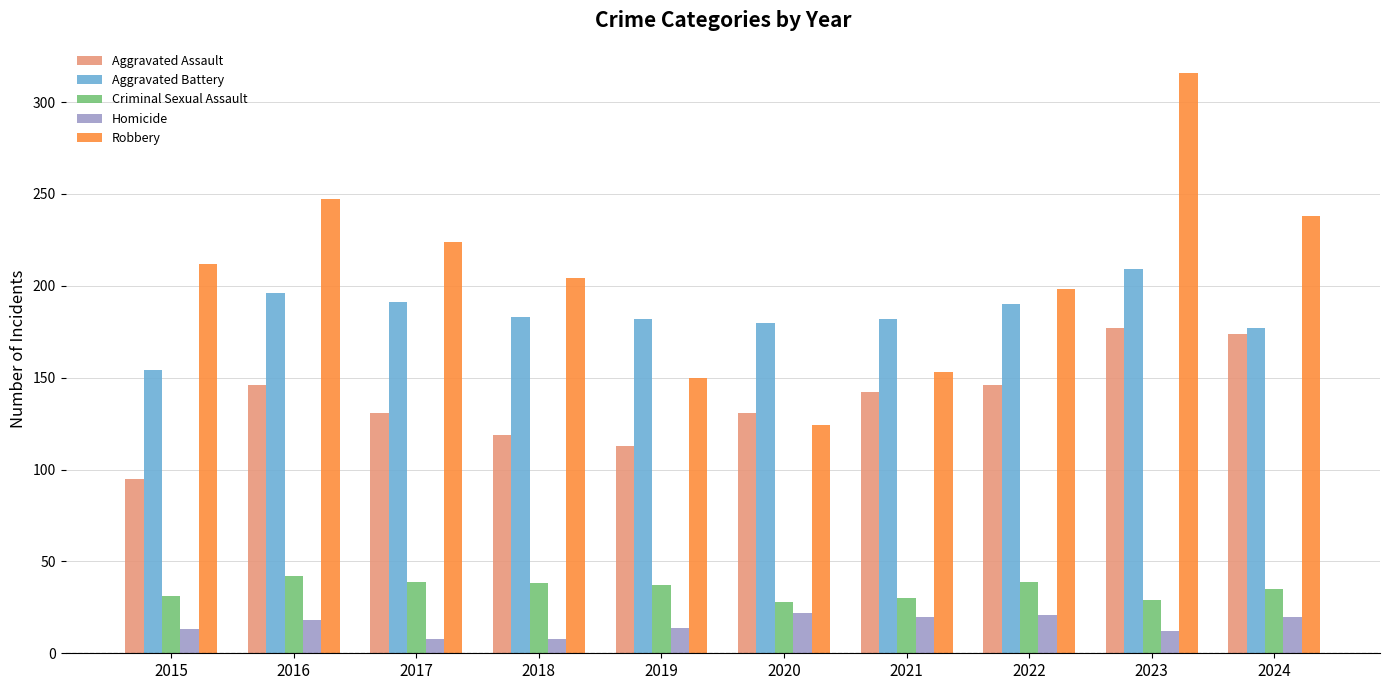

How many bars are there in each group?

5